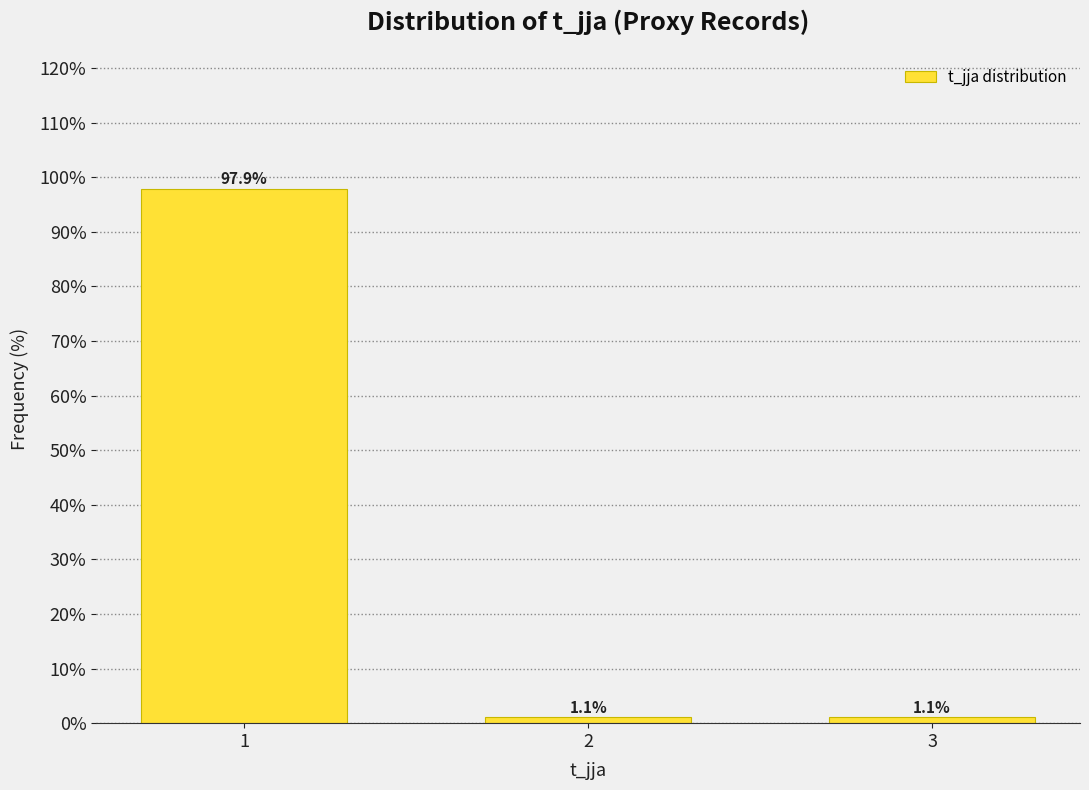

Reading right to left, transcribe all the data shown in this chart.

1.1	1.1	97.9